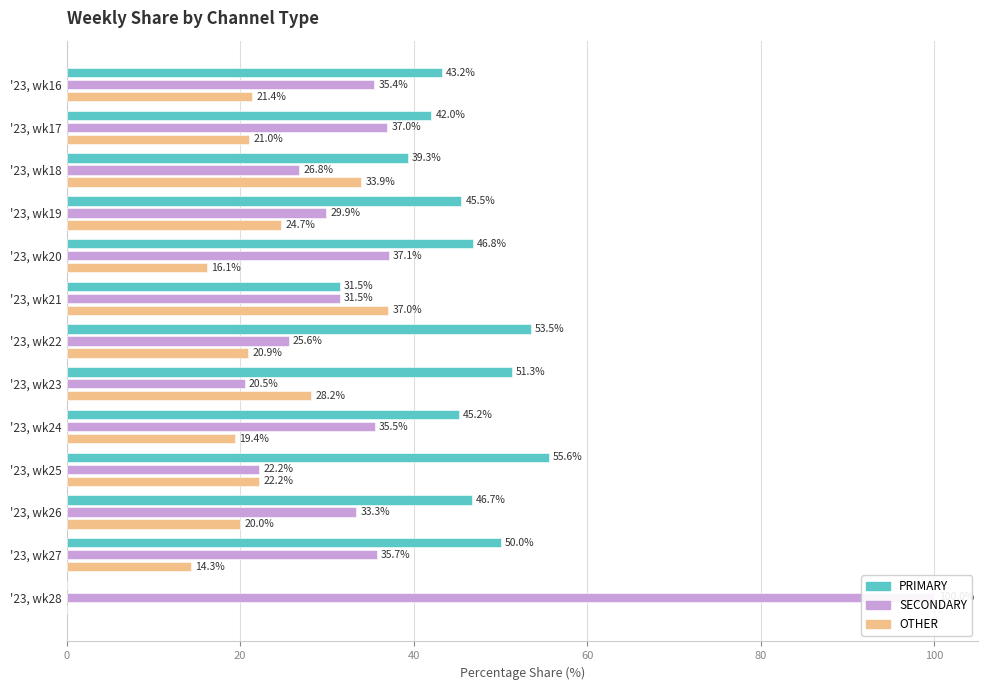

Rank the series at '23, wk26 from highest to lowest value.

PRIMARY, SECONDARY, OTHER